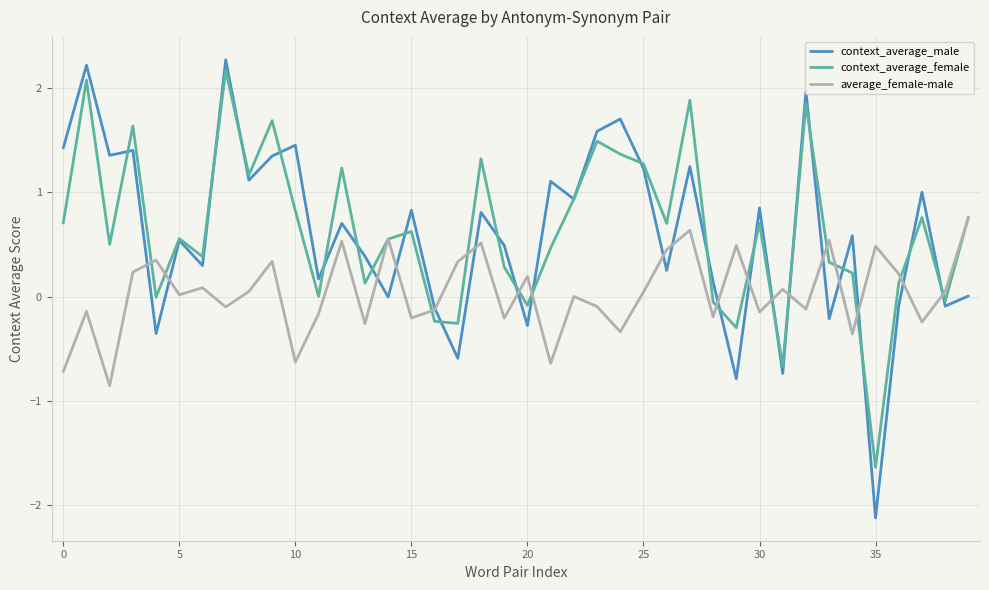

Which series has the largest range (max minus min)?

context_average_male